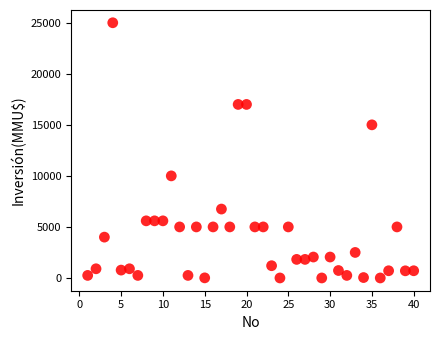

What is the range of X values (max minus min)?

39